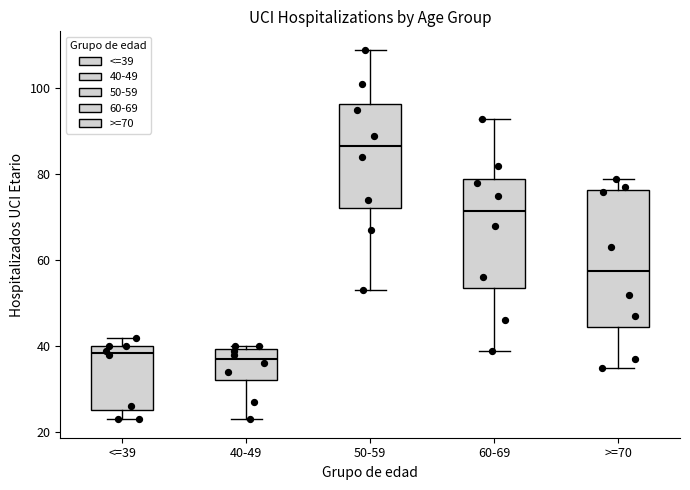

Reading left to right, transcribe this box plot: for each box, give where its median line is, the range the box spans, and where its two whiskers end, as read against the y-axis. The values are not printed on the chart, so give them approximately, as read against the axis.

<=39: median 38, box 26 to 40, whiskers 24 to 42
40-49: median 38, box 32 to 40, whiskers 24 to 40 (just above the box's upper edge)
50-59: median 86, box 72 to 96, whiskers 54 to 110
60-69: median 72, box 54 to 80, whiskers 40 to 94
>=70: median 58, box 44 to 76, whiskers 36 to 80